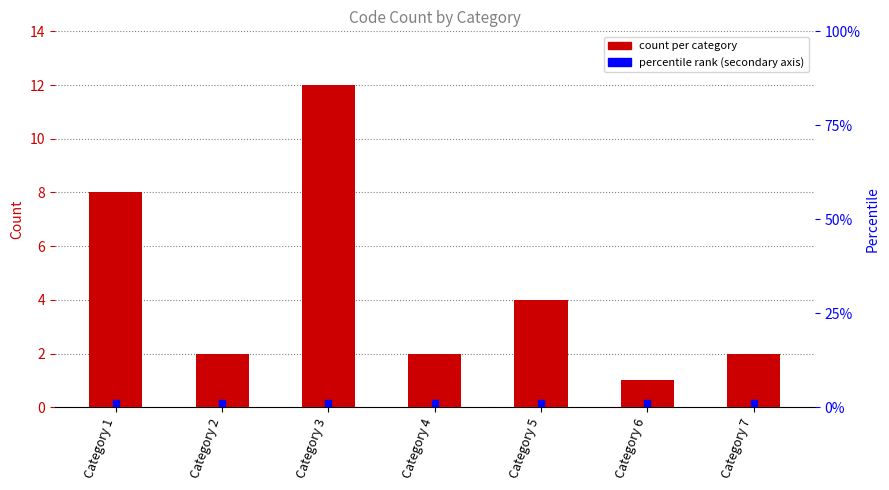

Reading left to right, transcribe all the data shown in this chart.

Category 1=8	Category 2=2	Category 3=12	Category 4=2	Category 5=4	Category 6=1	Category 7=2